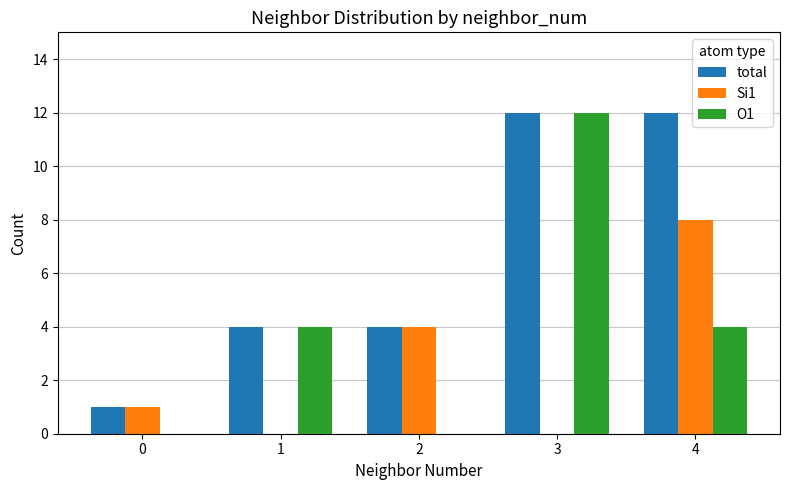

What value does the total series have at 1?

4